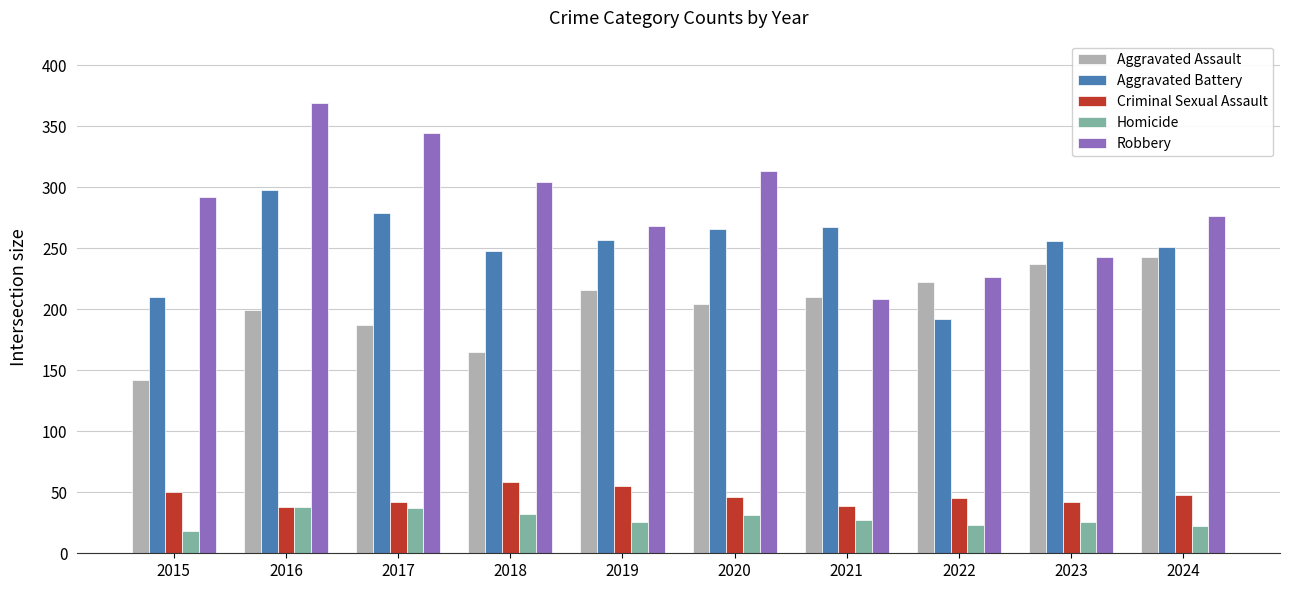

At 2023, list the series in order from smallest to largest.

Homicide, Criminal Sexual Assault, Aggravated Assault, Robbery, Aggravated Battery